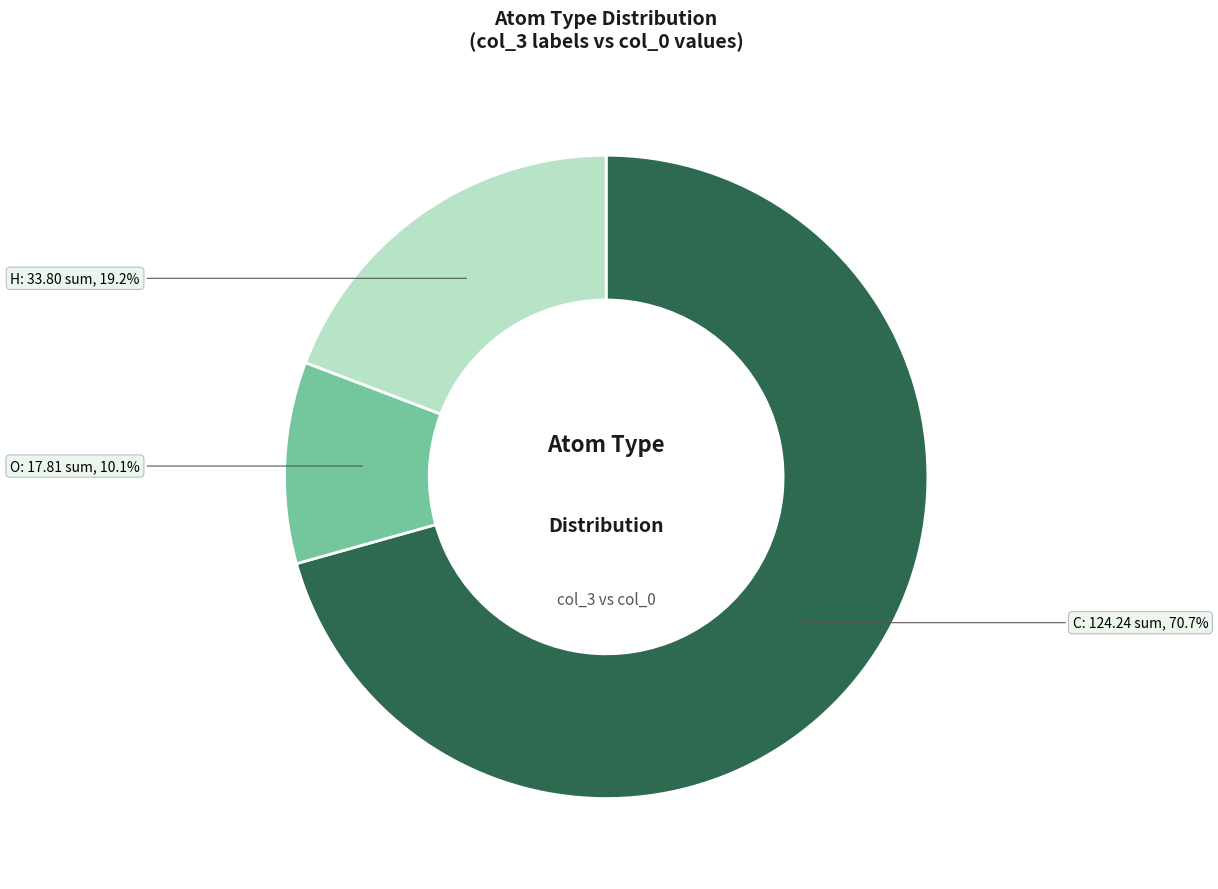

To the nearest percent, what percentage of the pie is C?

71%